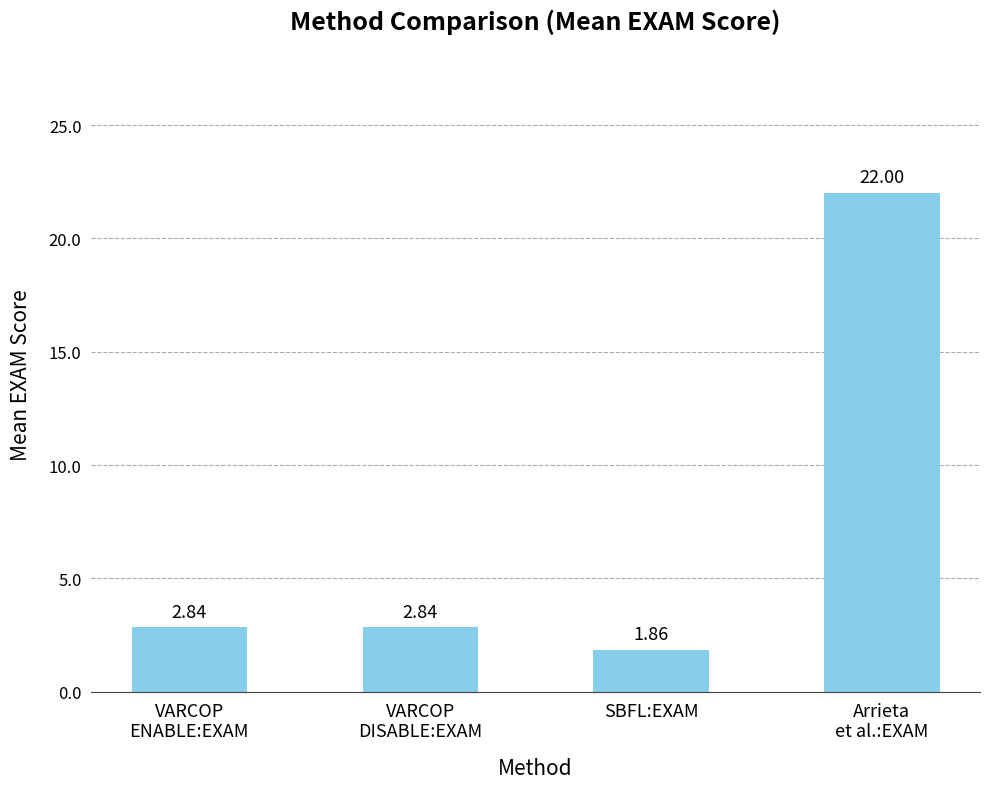

What is the label of the 3rd bar from the left?

SBFL:EXAM